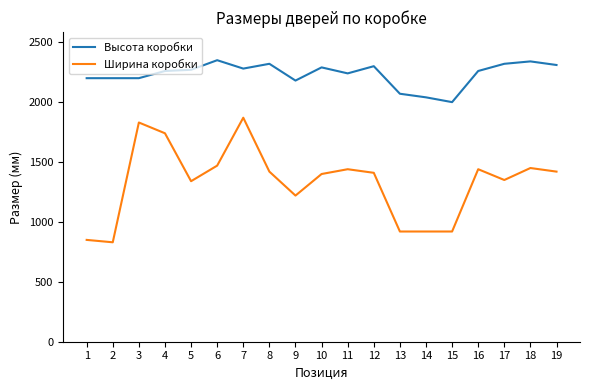

True or false: Ширина коробки and Высота коробки intersect in this chart.

False